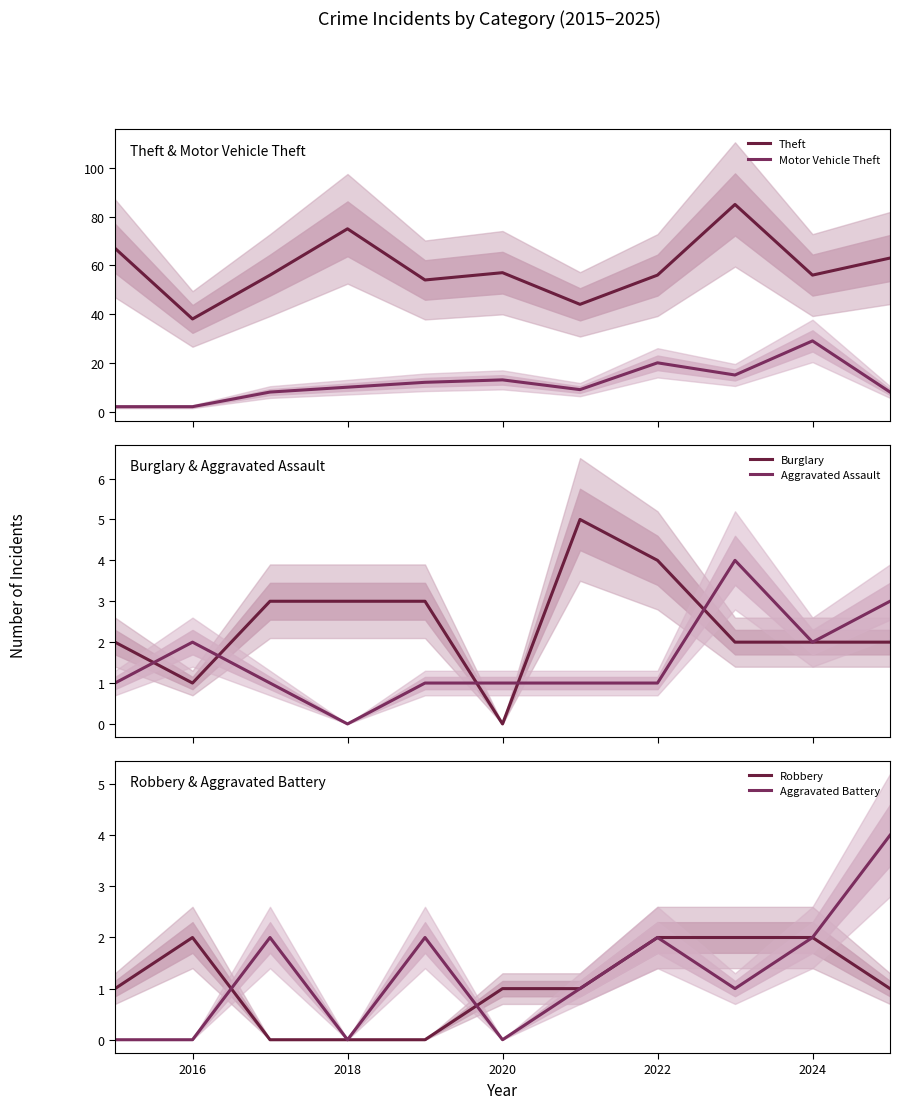

Reading left to right, list all the values displayed in this chart.

Theft: 67	38	56	75	54	57	44	56	85	56	63
Motor Vehicle Theft: 2	2	8	10	12	13	9	20	15	29	8
Burglary: 2	1	3	3	3	0	5	4	2	2	2
Aggravated Assault: 1	2	1	0	1	1	1	1	4	2	3
Robbery: 1	2	0	0	0	1	1	2	2	2	1
Aggravated Battery: 0	0	2	0	2	0	1	2	1	2	4